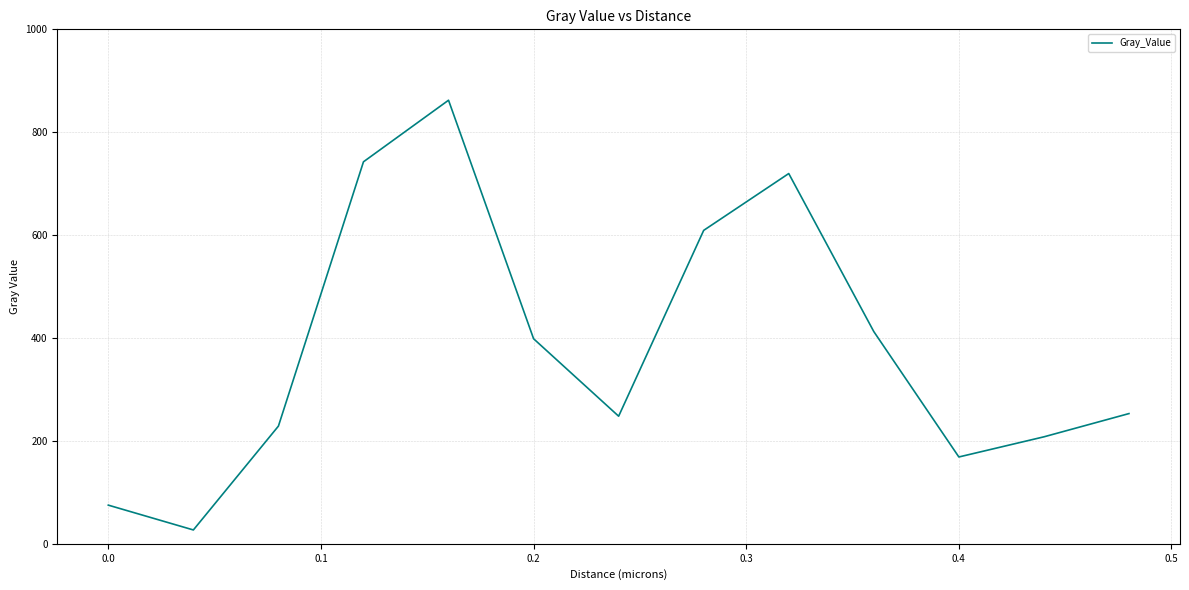

What is the difference between the maximum and minimum values?

835.3